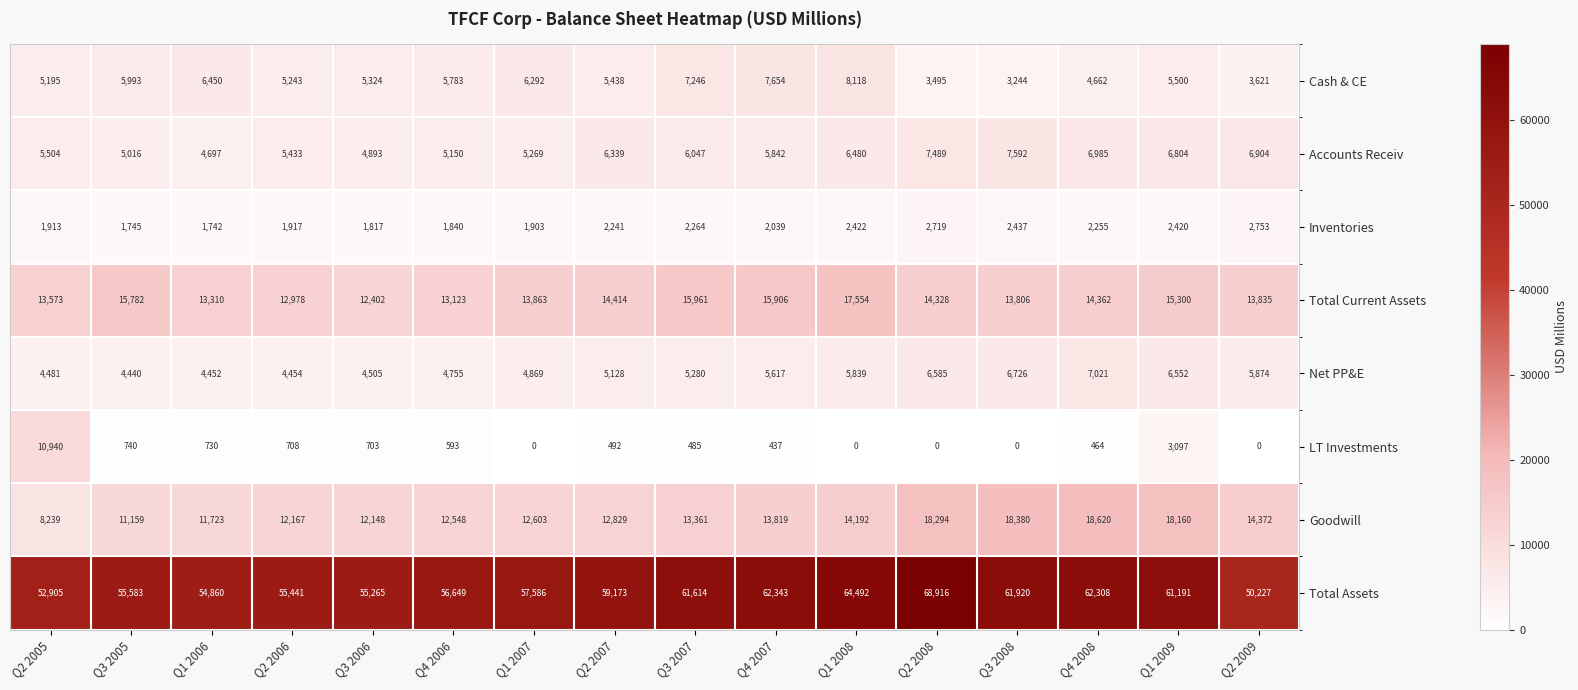

What is the difference between the highest and lowest values at Q1 2009?

58771